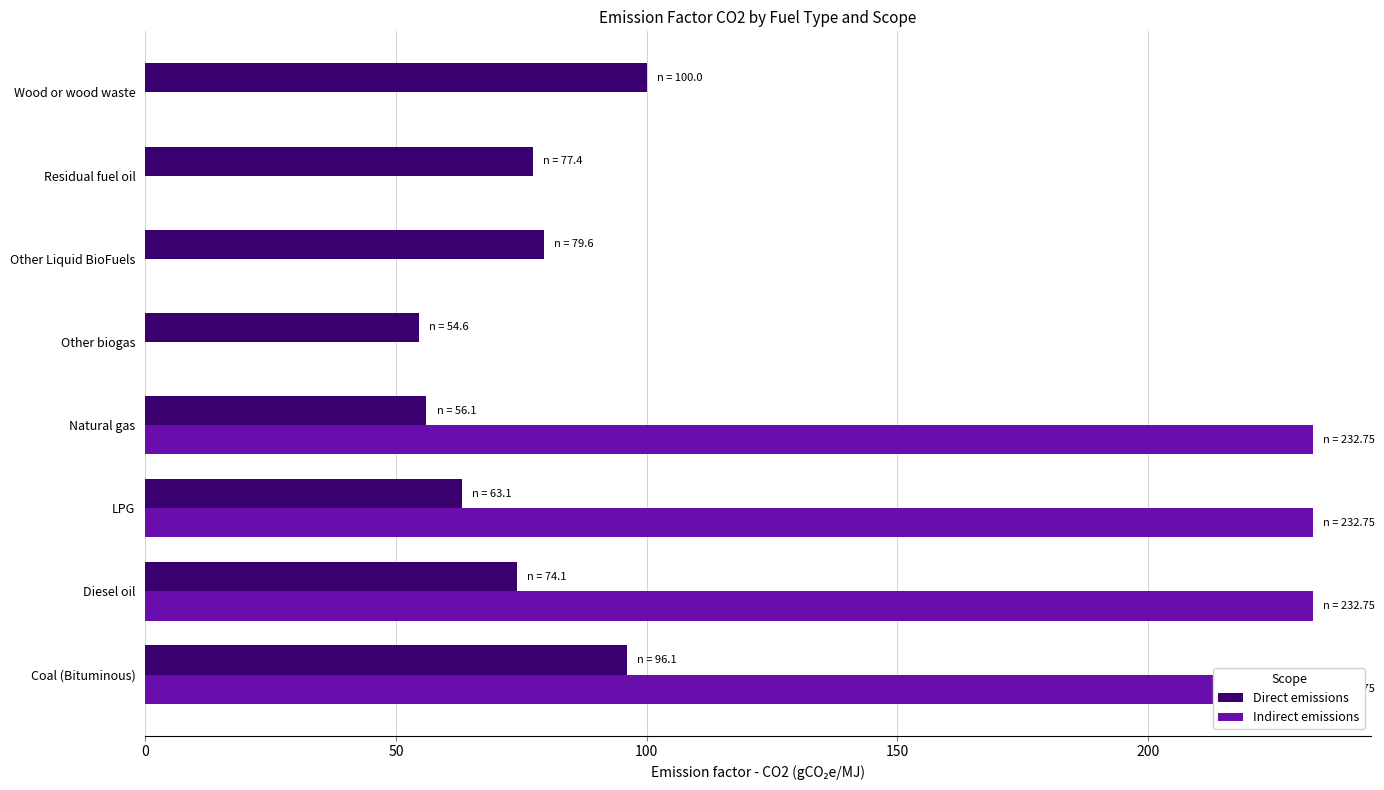

What is the sum of all Indirect emissions values?

931.0